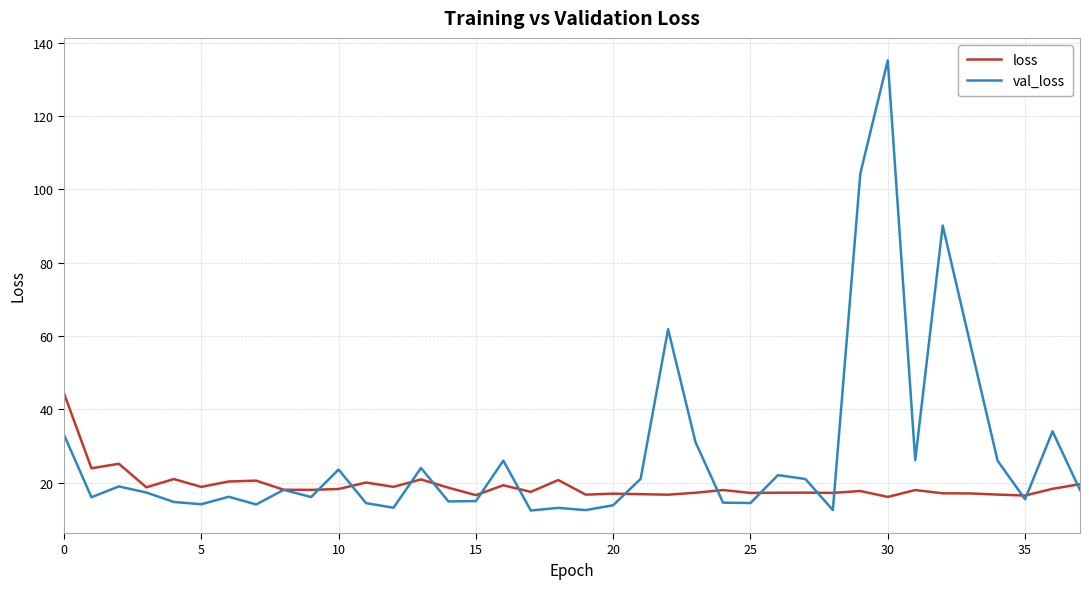

Which series has the widest spread of values?

val_loss